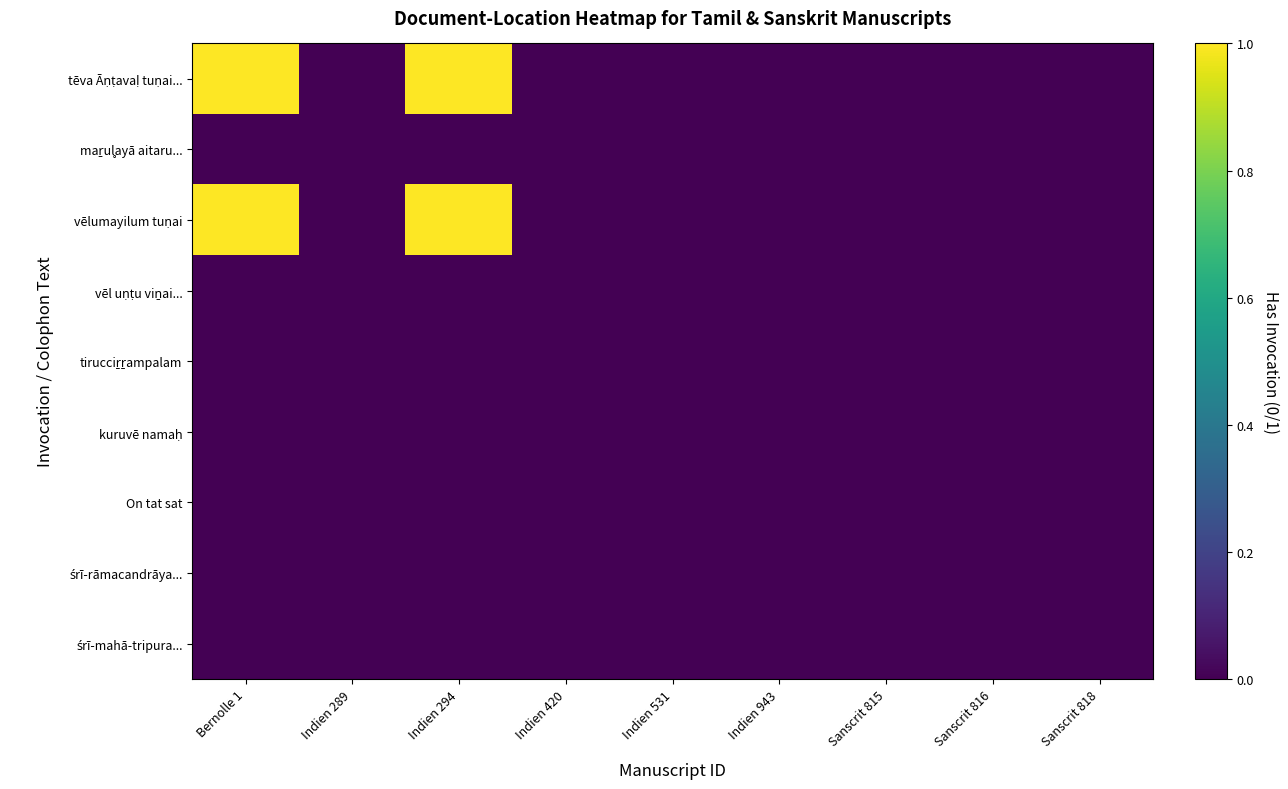

Which has a higher value, Sanscrit 815 or Sanscrit 816?

Sanscrit 815